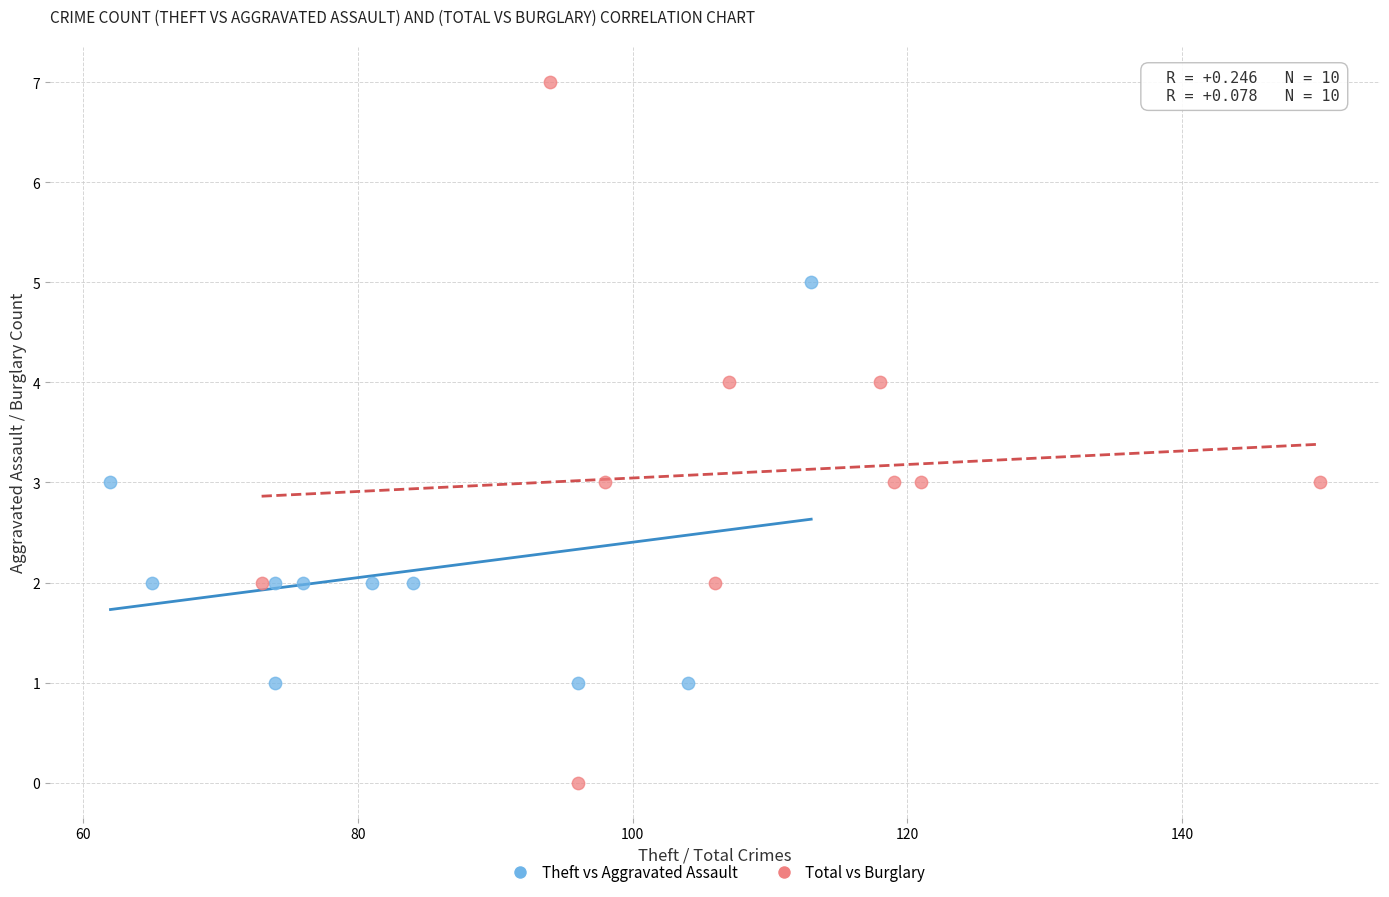

Which series contains the lowest Y value?

Total vs Burglary